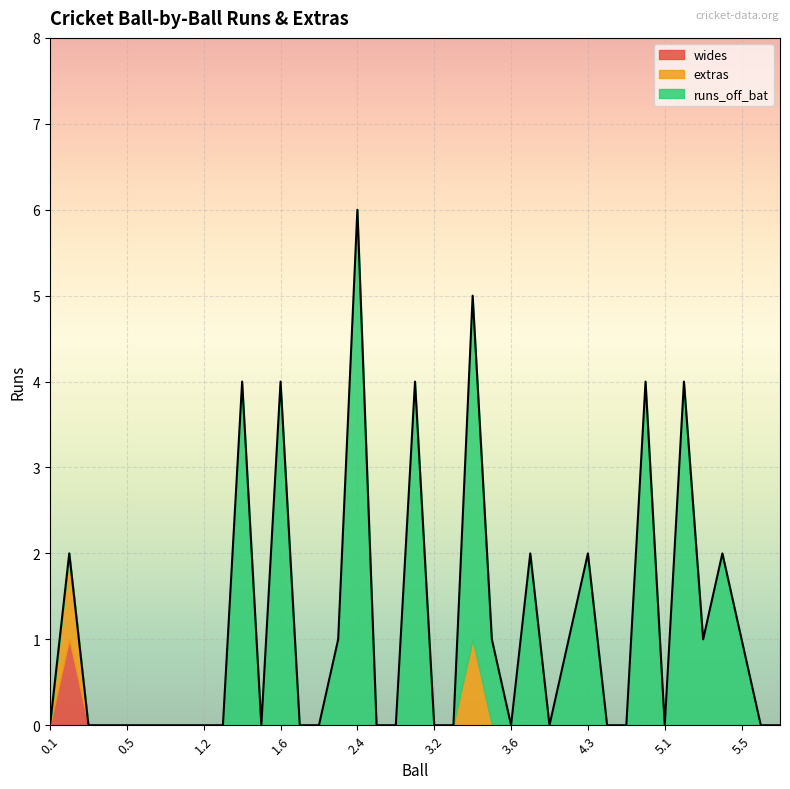

What is the label of the 39th point from the right?

0.1